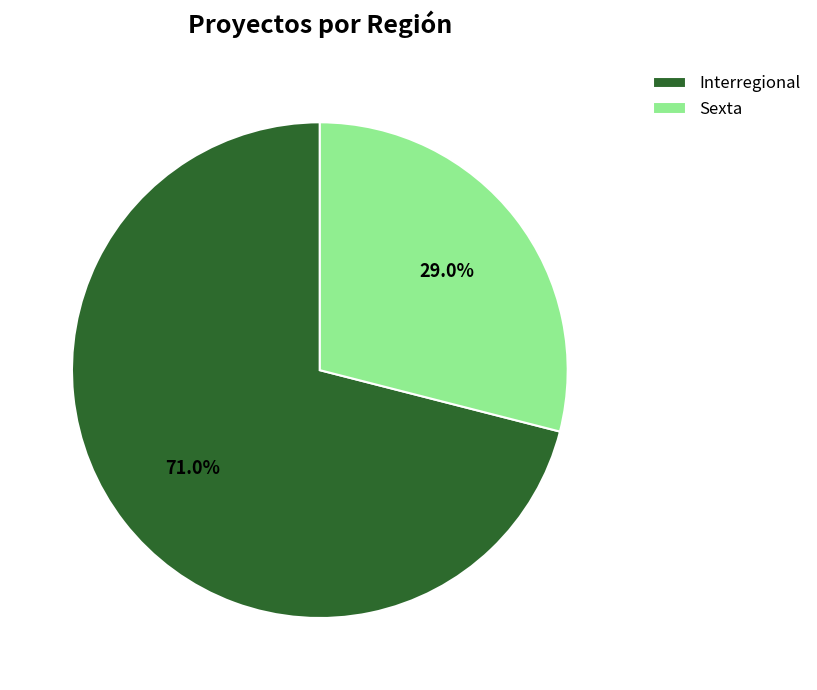

The Interregional slice represents 71% of the pie. True or false?

True